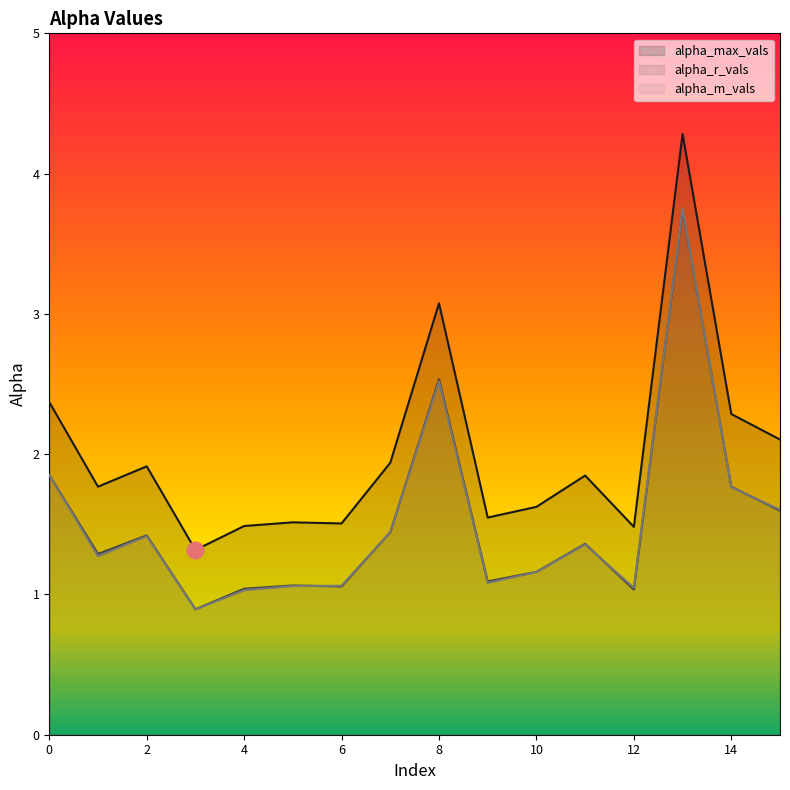

Does the chart have visible grid lines?

No